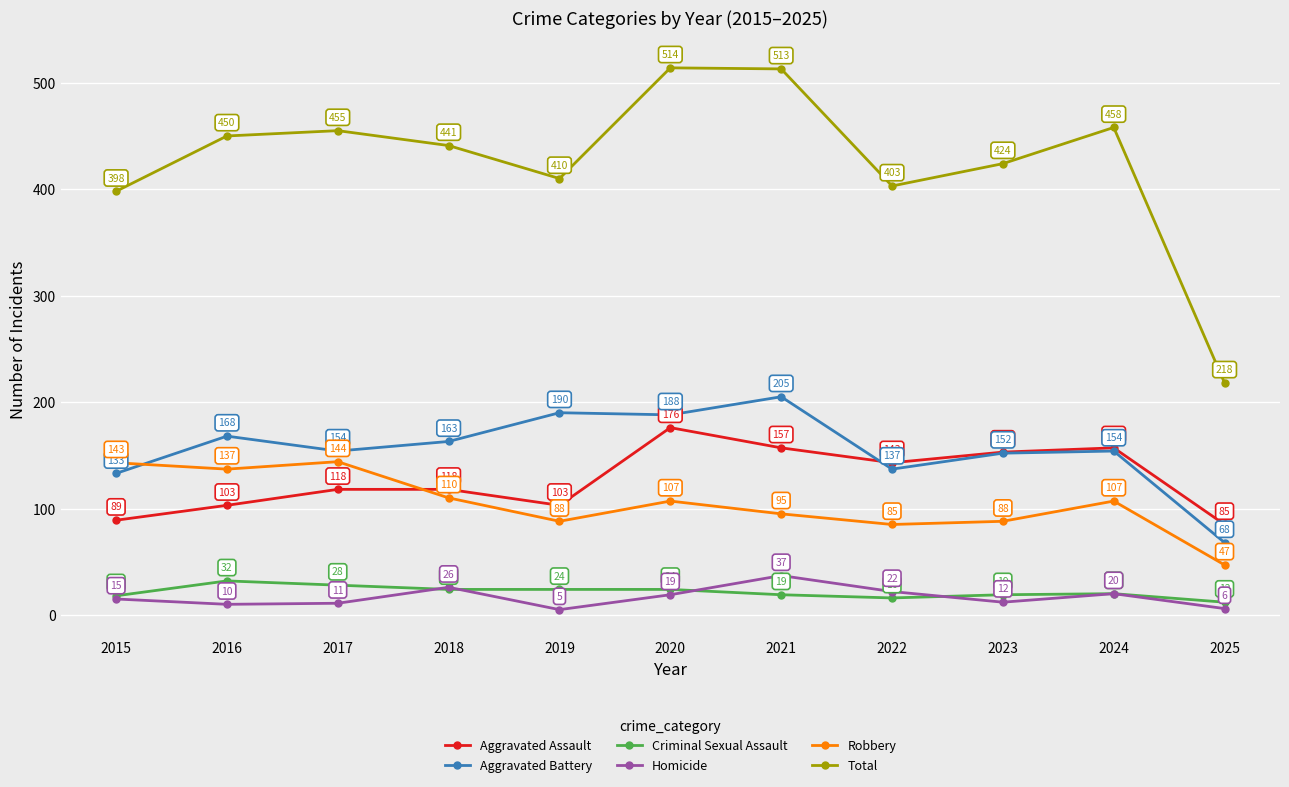

Where is the first local maximum for Total?

2017